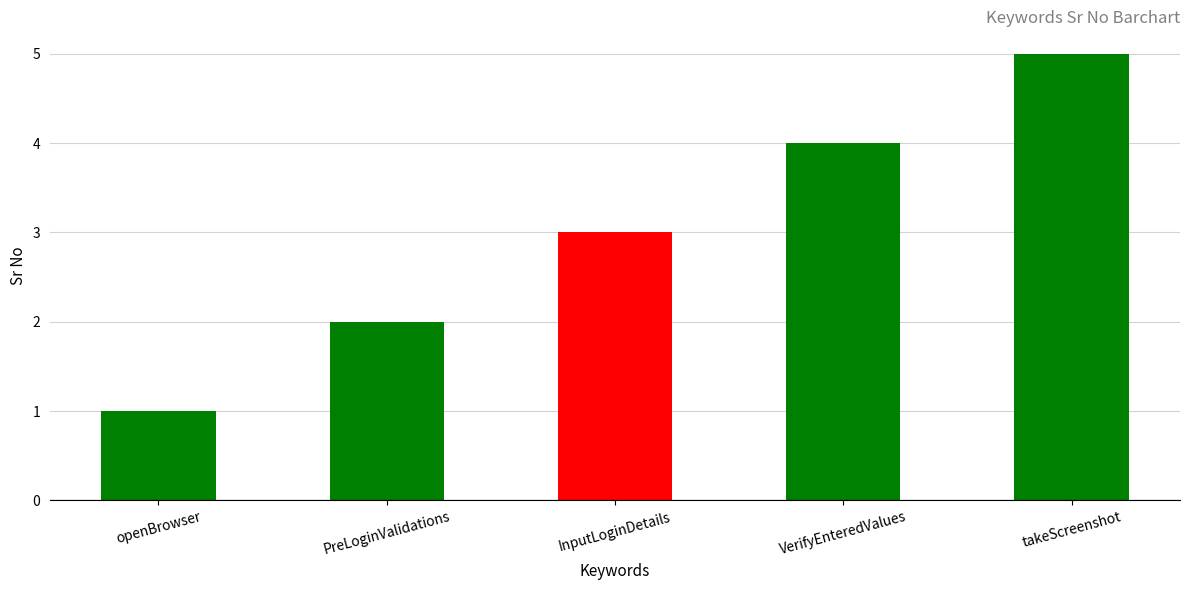

Is it true that the value at openBrowser is 1?

True